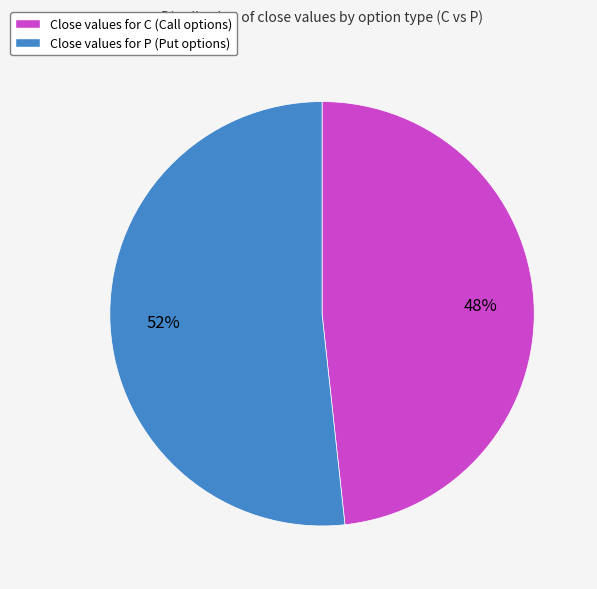

Between Close values for P (Put options) and Close values for C (Call options), which is larger?

Close values for P (Put options)